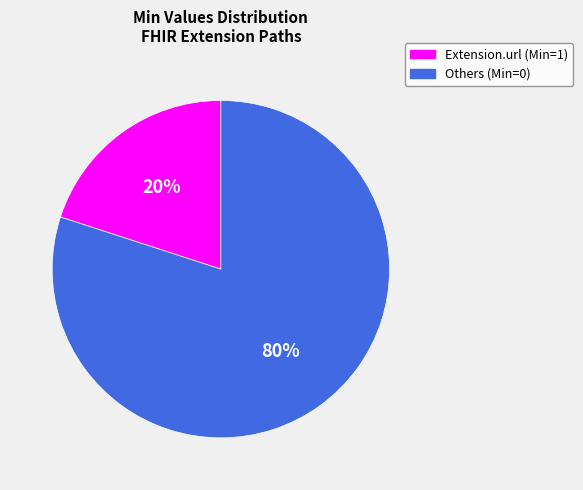

To the nearest percent, what is the average slice percentage?

50%